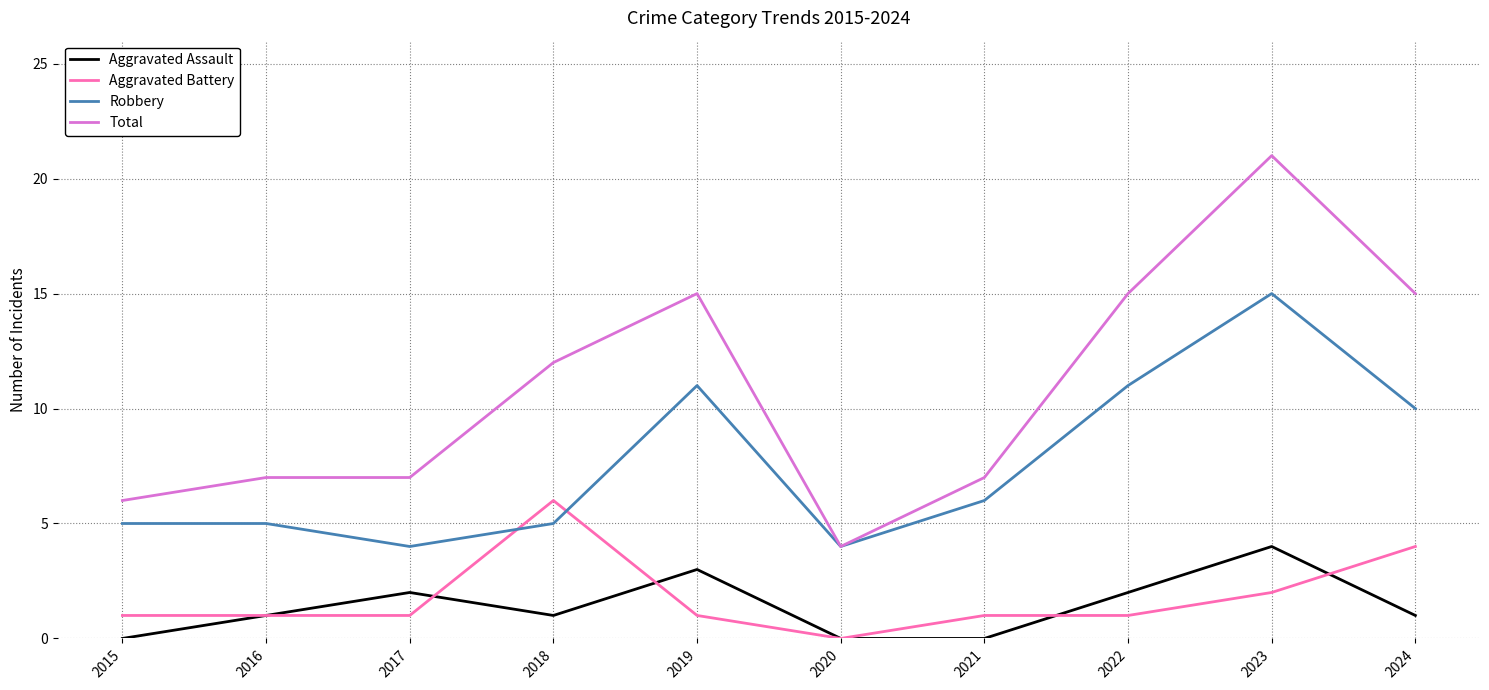

How many times do Aggravated Battery and Robbery cross each other?

2